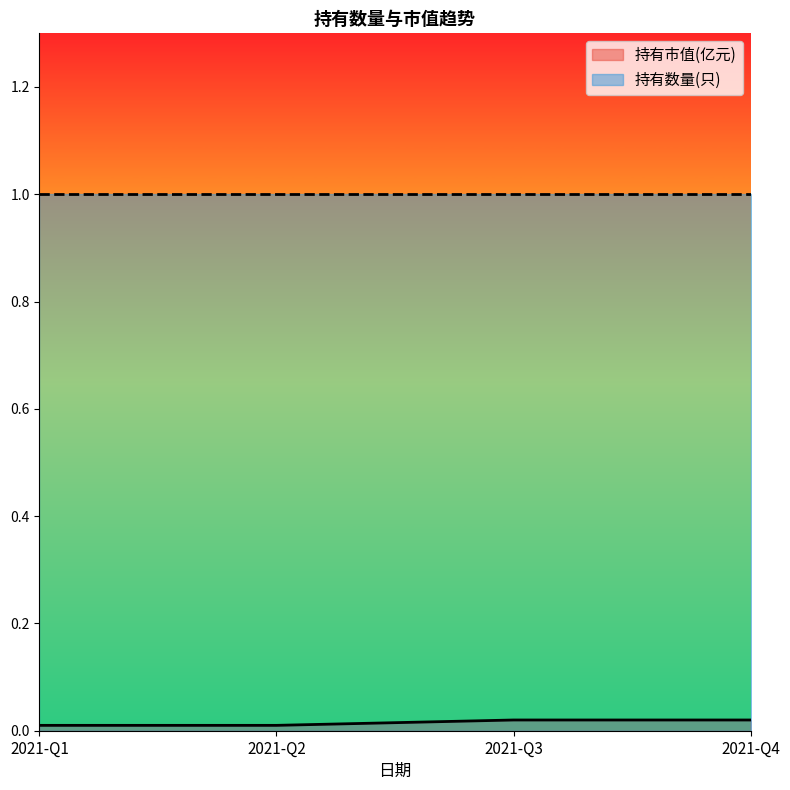

How many series are shown in this chart?

2